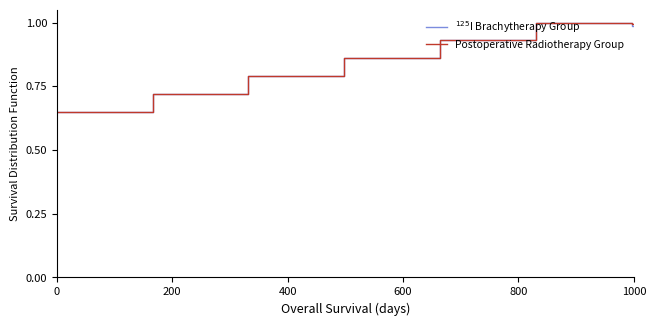

At how many categories does at least one series exceed 0?

35